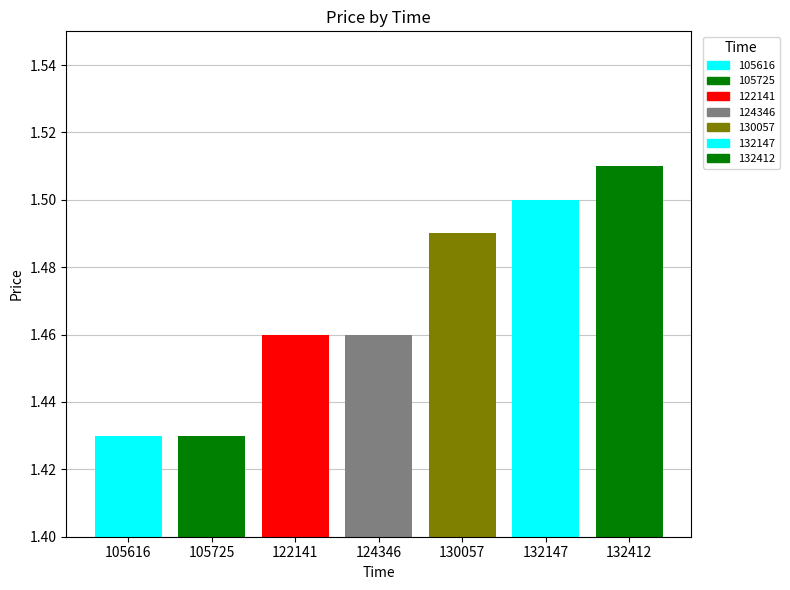

Between 122141 and 105616, which is larger?

122141